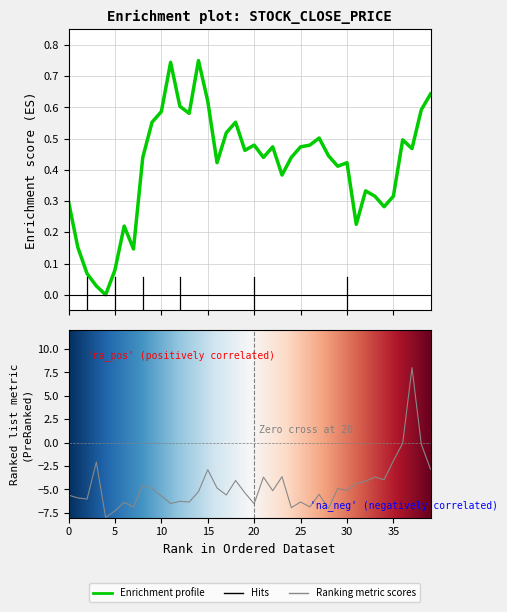

Does the chart display data point markers on the line(s)?

No